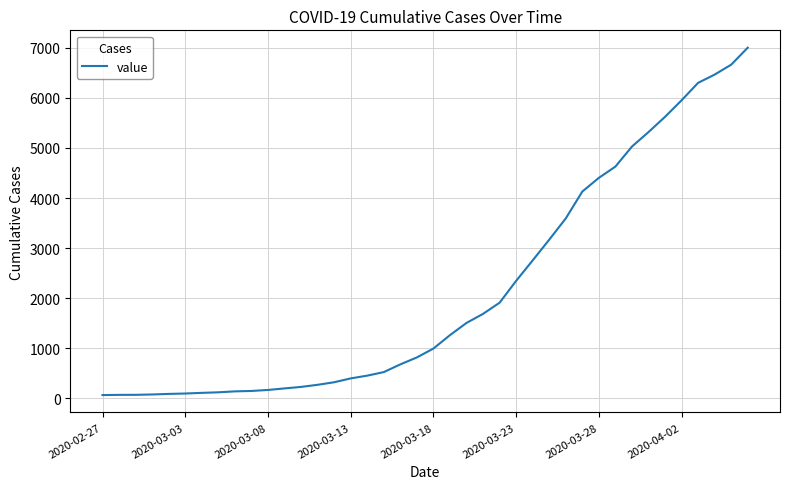

Is this an area chart (filled region under the line)?

No